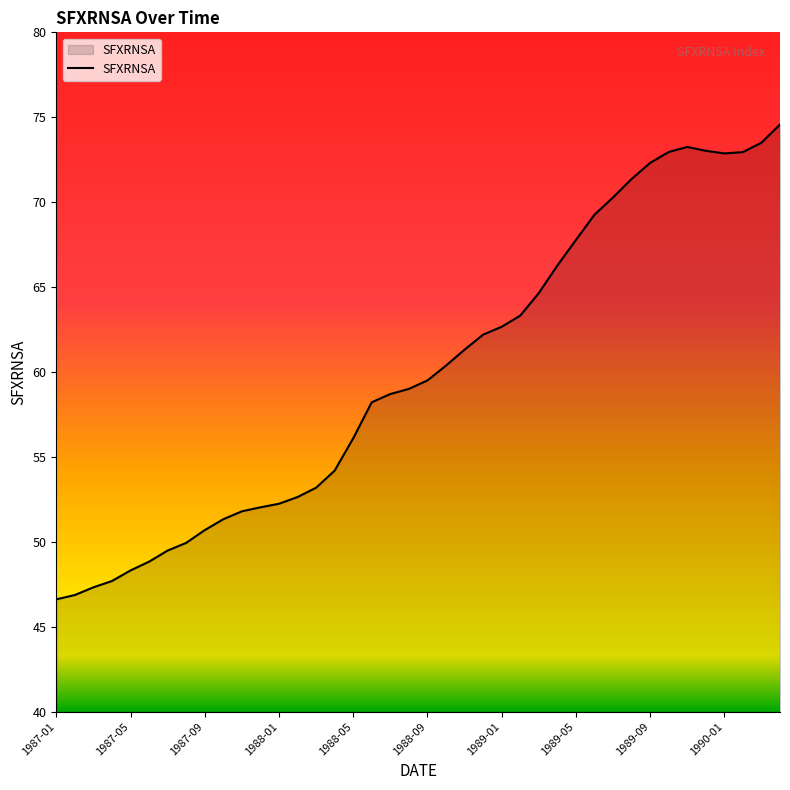

What is the smallest value displayed?

46.6